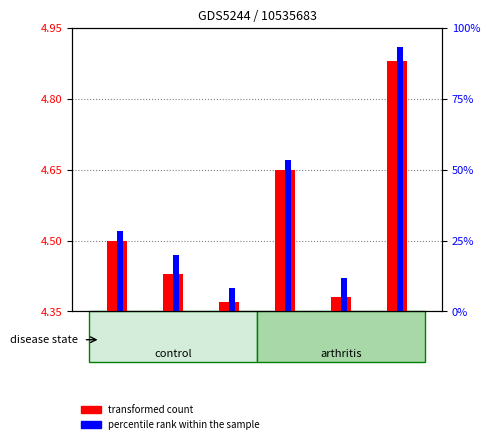

The percentile rank within the sample series shows 1.2 at field. True or false?

False